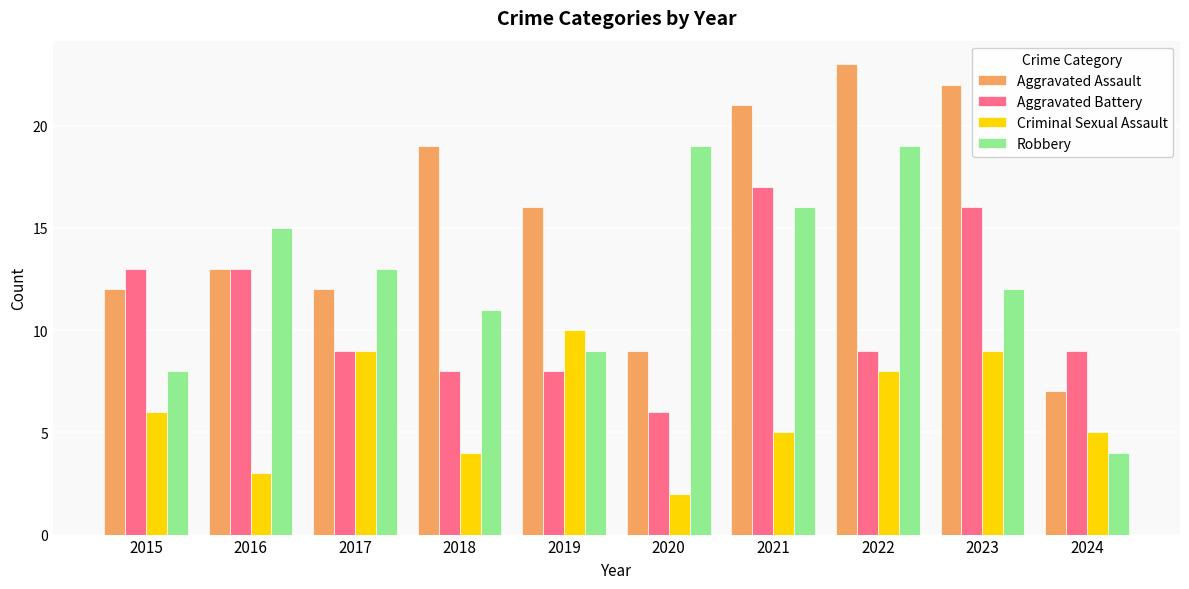

What is the difference between the highest and lowest values at 2020?

17